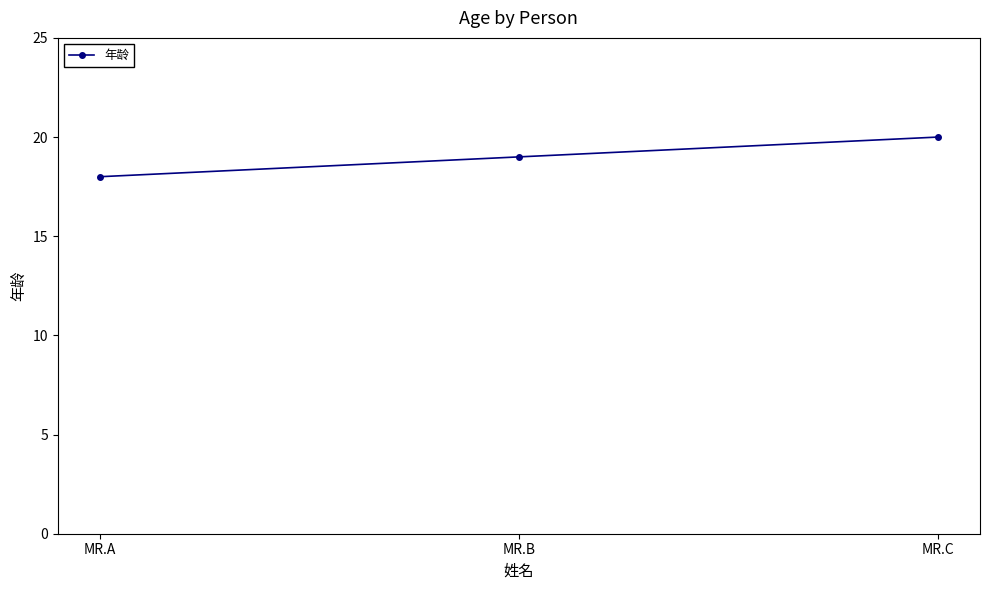

Reading left to right, list all the values displayed in this chart.

18	19	20